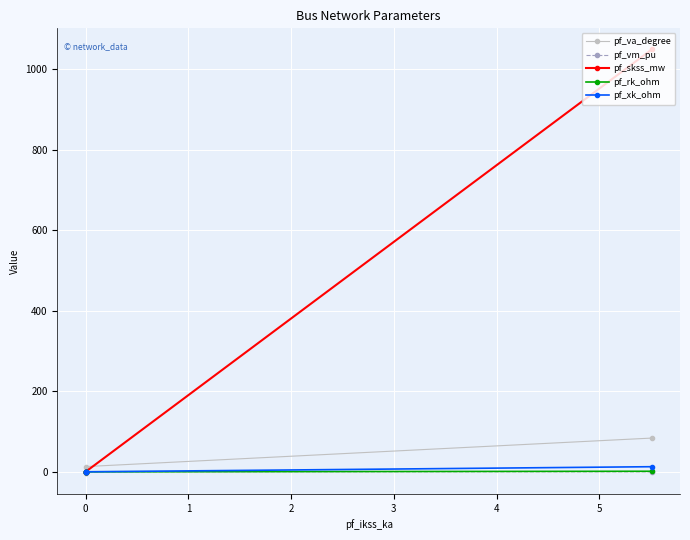

What is the sum of all pf_vm_pu values?

1.3